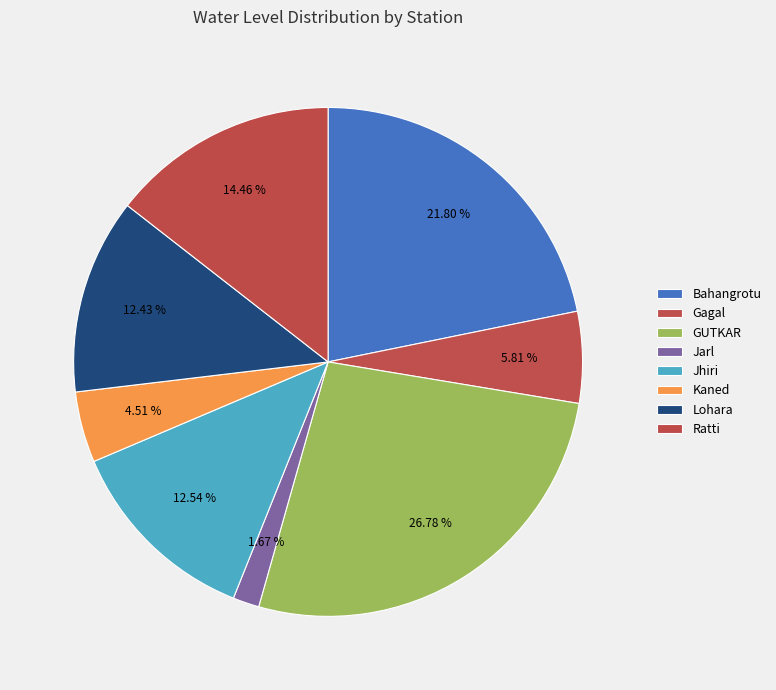

Rank the categories by value from highest to lowest.

GUTKAR, Bahangrotu, Ratti, Jhiri, Lohara, Gagal, Kaned, Jarl